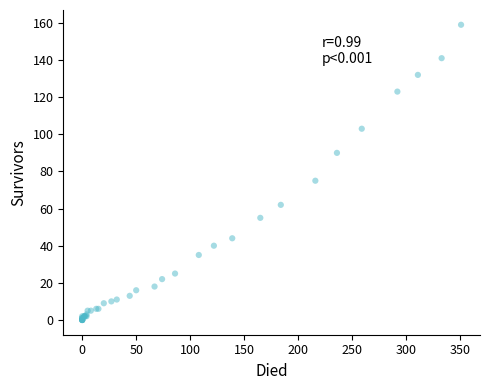

What Y value in the scatter plot is closest to 79?

75